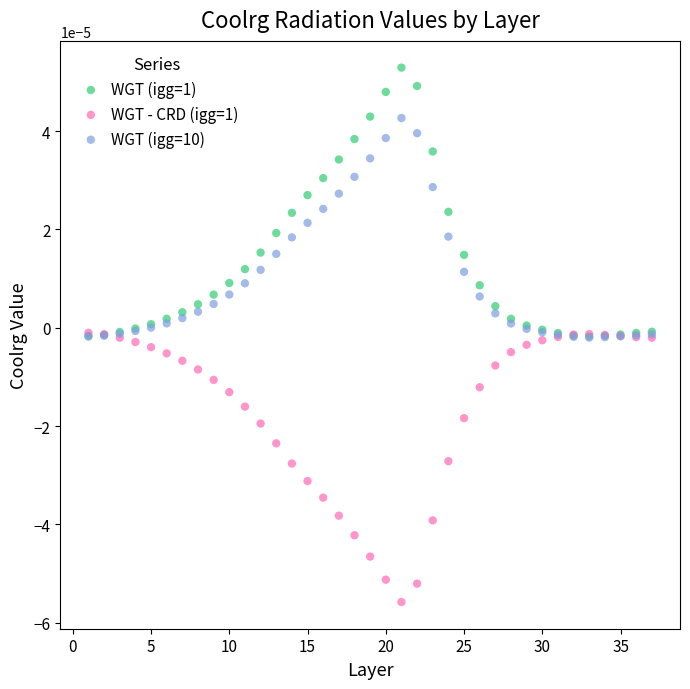

Which series contains the lowest Y value?

WGT - CRD (igg=1)